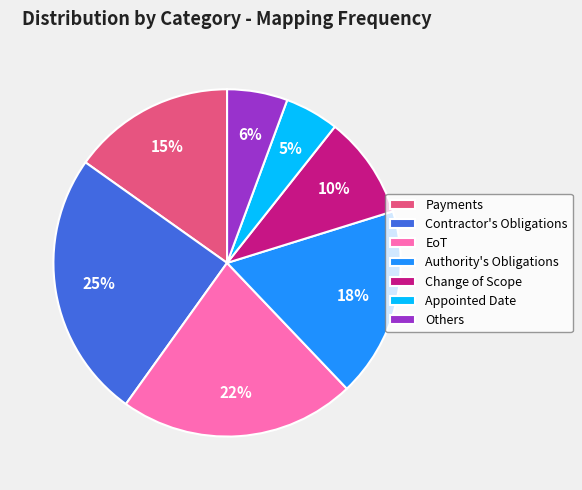

What is the ratio of the value at Appointed Date to the value at Change of Scope?

0.5